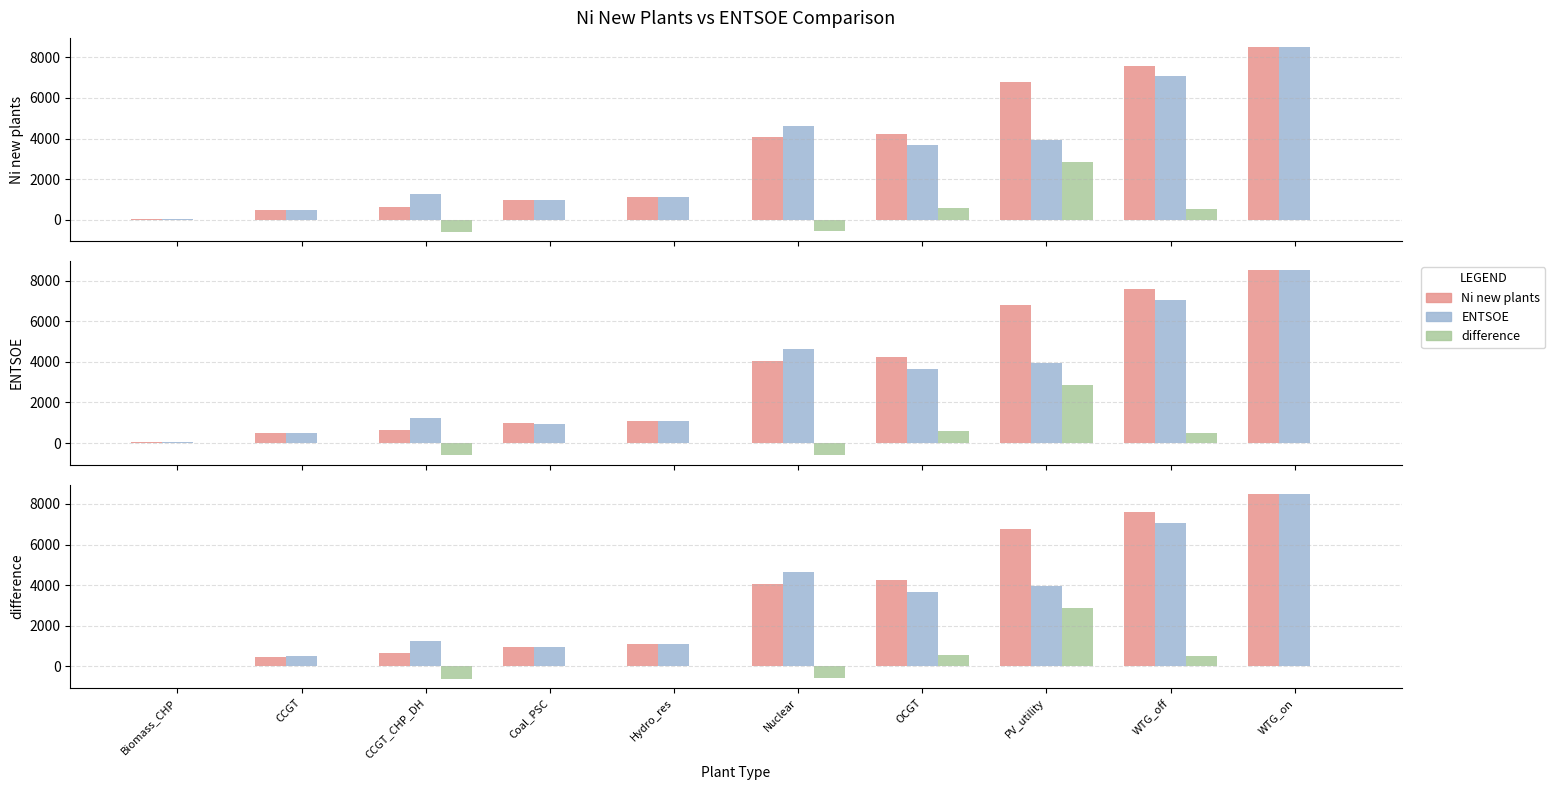

What is the label of the 8th bar from the right?

CCGT_CHP_DH